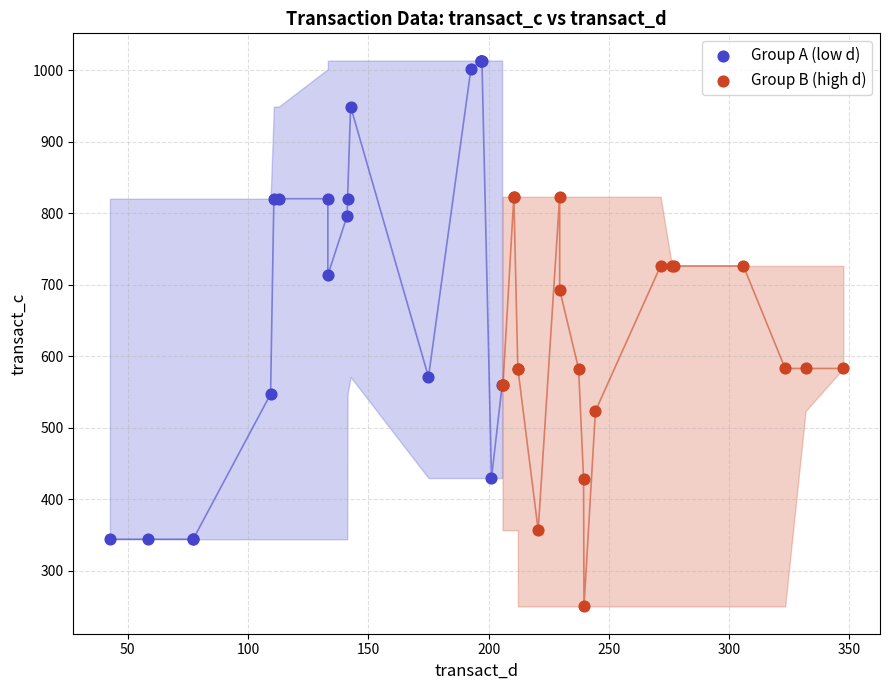

Which series contains the lowest Y value?

Group B (high d)